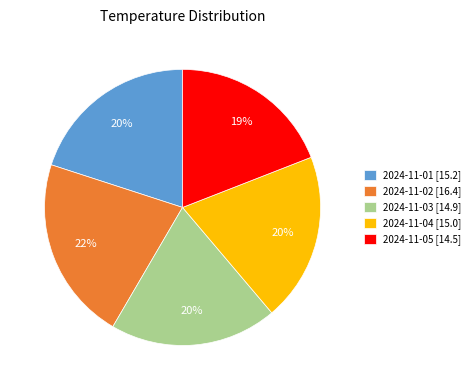

Which category has the smallest portion of the pie?

2024-11-05